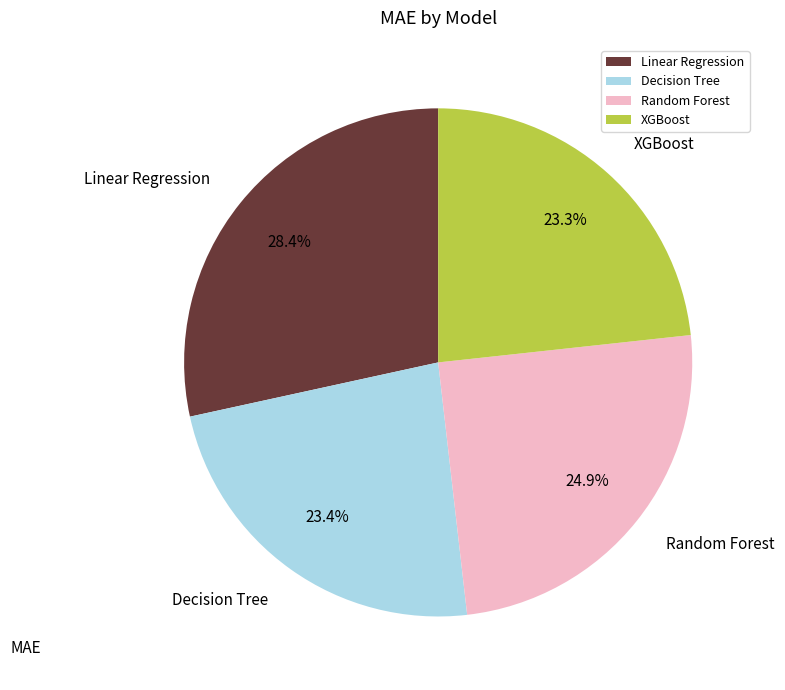

Which category has the biggest portion of the pie?

Linear Regression